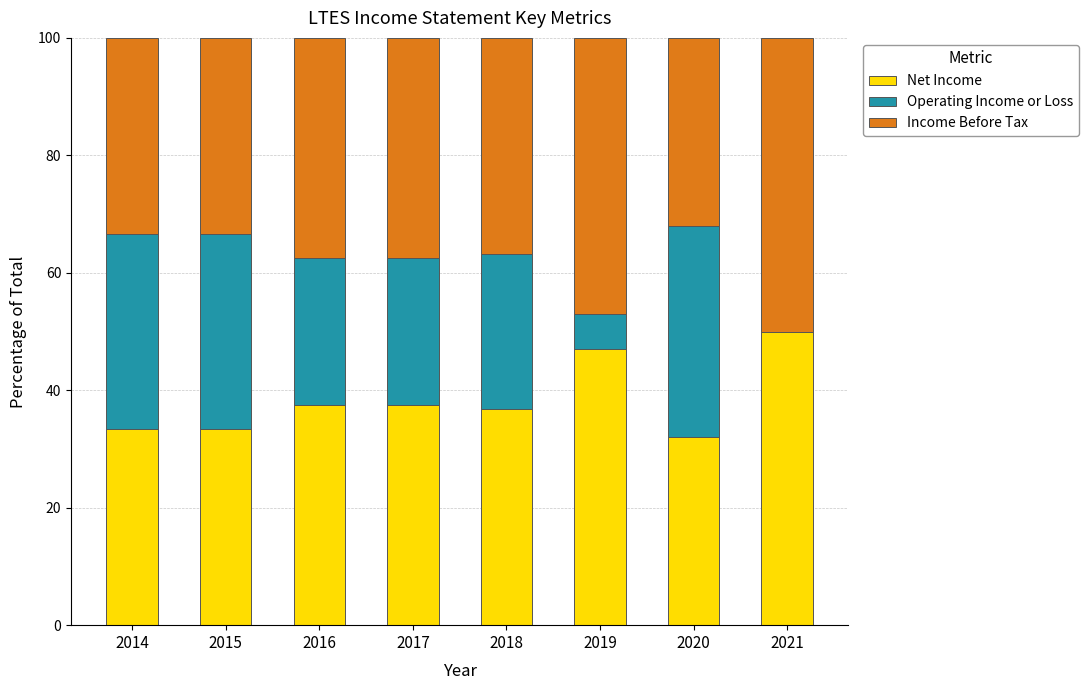

True or false: Net Income has a value of 20.5 at 2018.

False